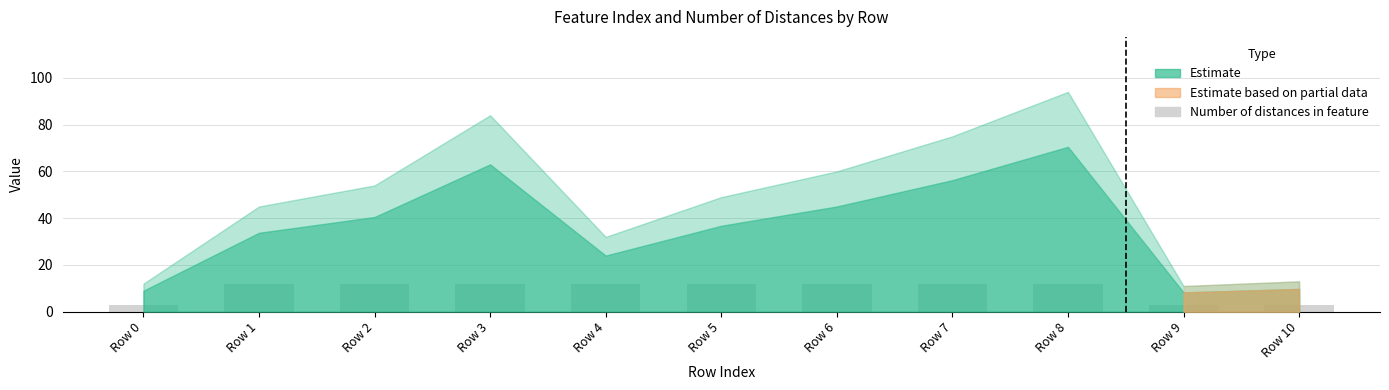

Count the values in the range 3 to 12.

11